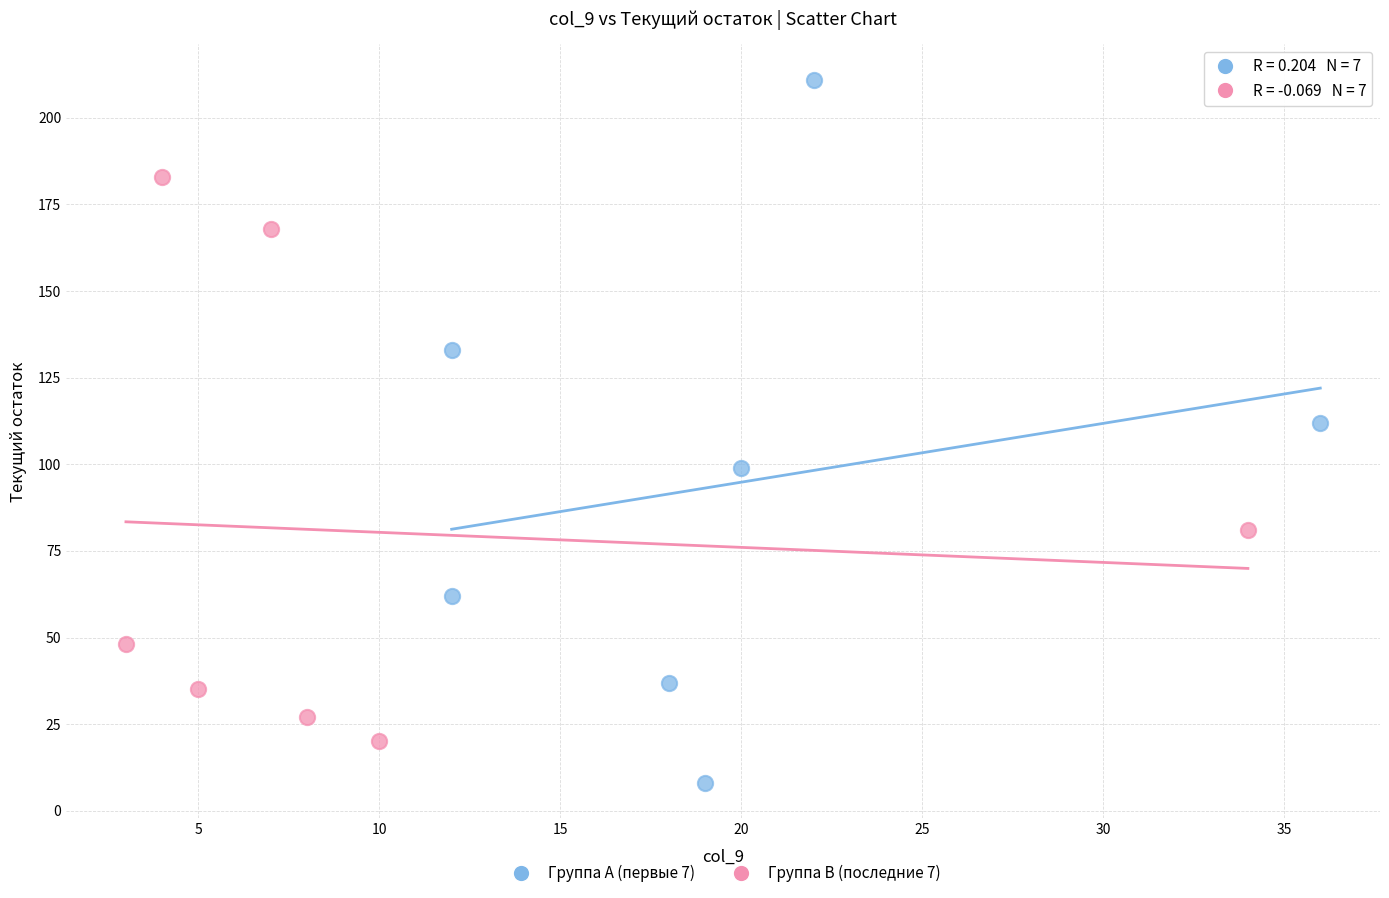

Which series has the largest Y range (max minus min)?

Группа A (первые 7)